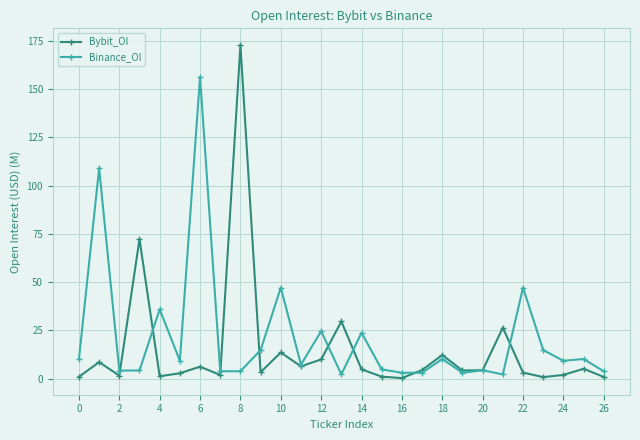

Which series has the largest total across all categories?

Binance_OI